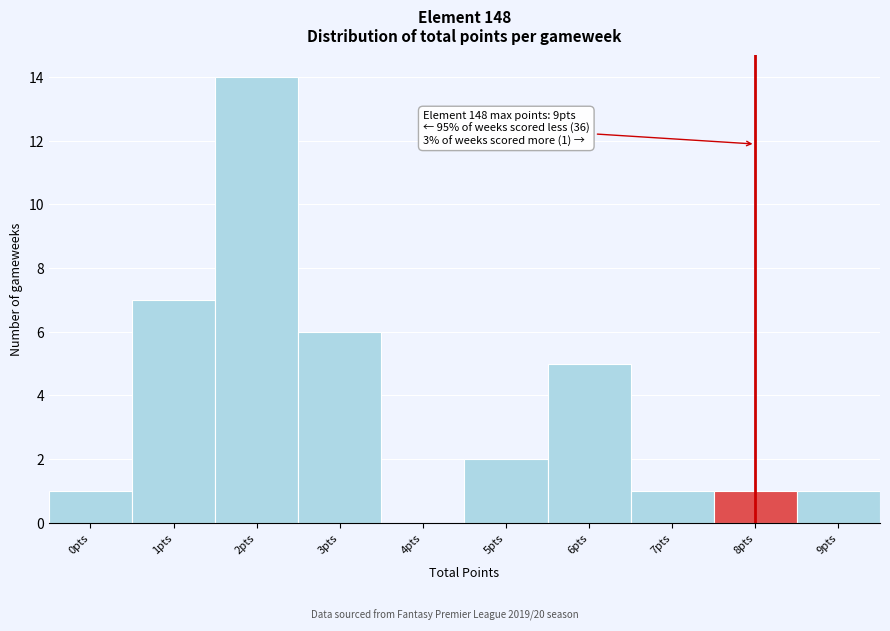

Reading right to left, extract all data points from this chart.

9pts=1	8pts=1	7pts=1	6pts=5	5pts=2	4pts=0	3pts=6	2pts=14	1pts=7	0pts=1